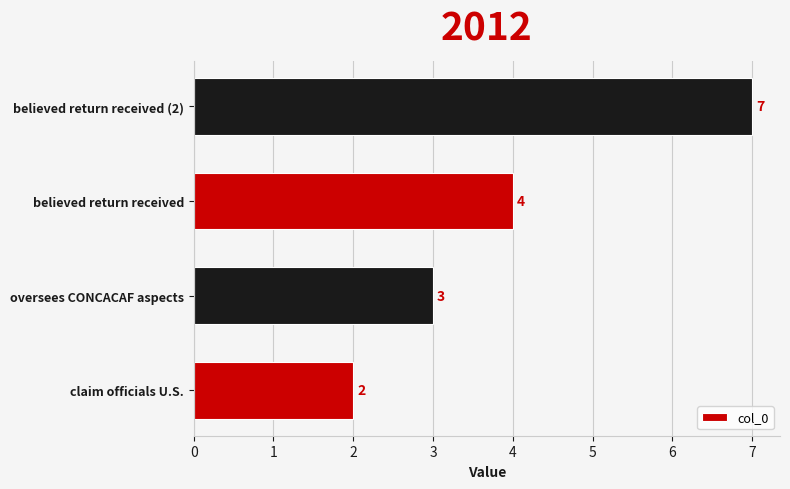

The chart shows a value of 4 at believed return received. True or false?

True